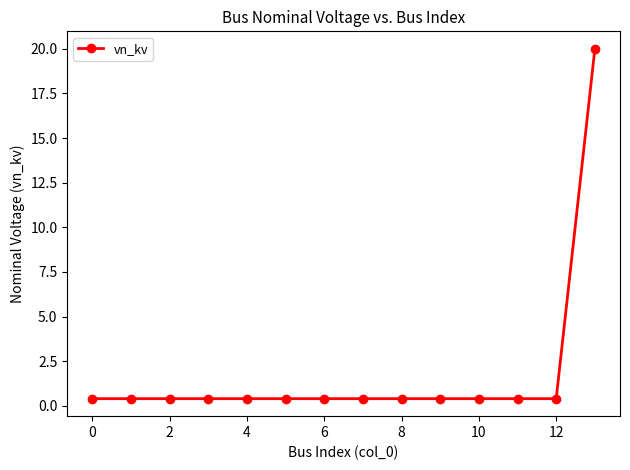

What is the difference between the maximum and minimum values?

19.6